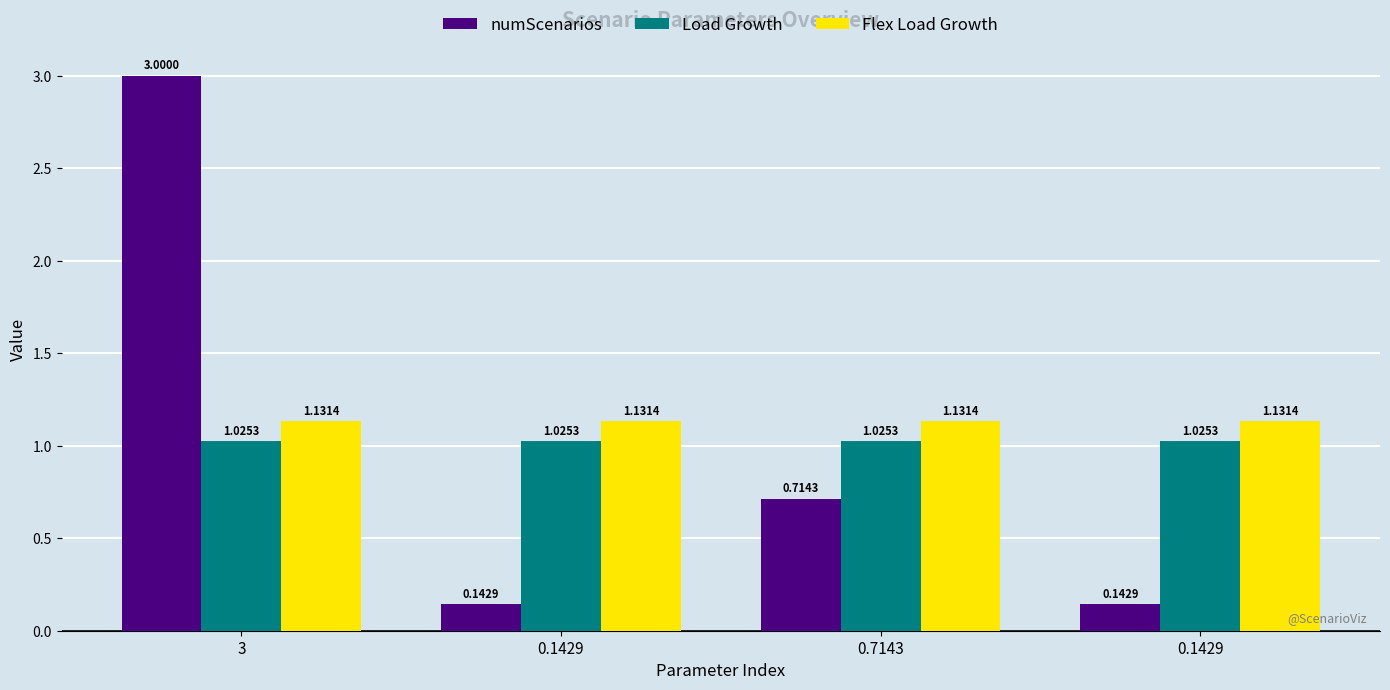

Reading right to left, what are all the values shown in this chart?

numScenarios: 0.1429=0.1	0.7143=0.7	0.1429=0.1	3=3.0
Load Growth: 0.1429=1.0	0.7143=1.0	0.1429=1.0	3=1.0
Flex Load Growth: 0.1429=1.1	0.7143=1.1	0.1429=1.1	3=1.1